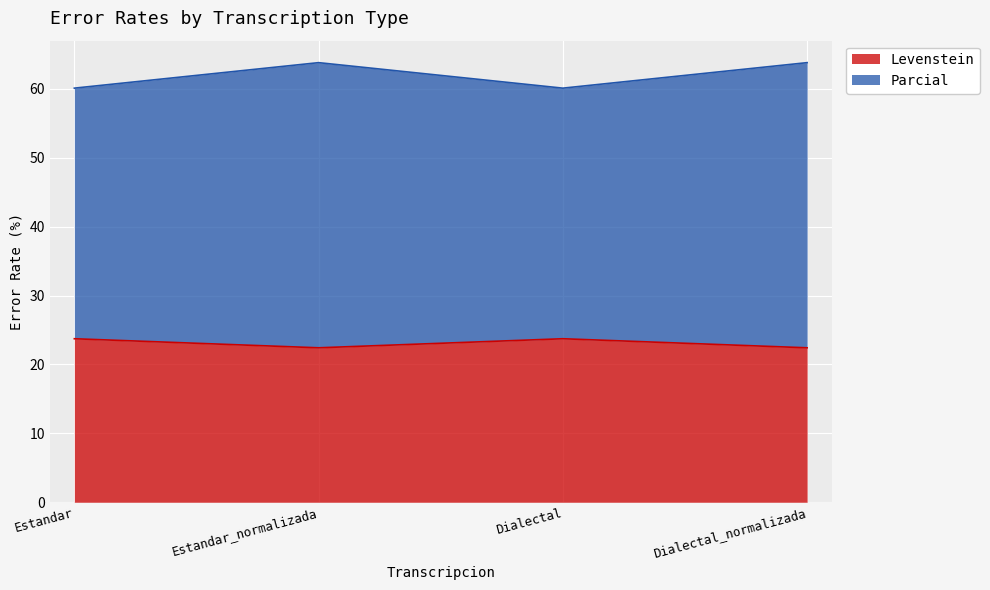

What is the difference between the highest and lowest values at Estandar_normalizada?

41.4